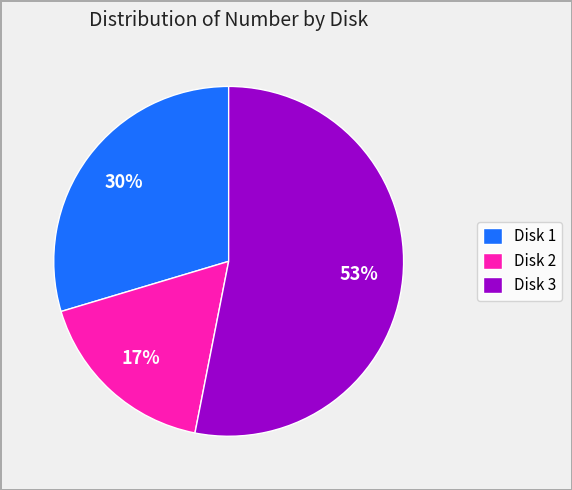

True or false: Disk 2 accounts for 17% of the total.

True